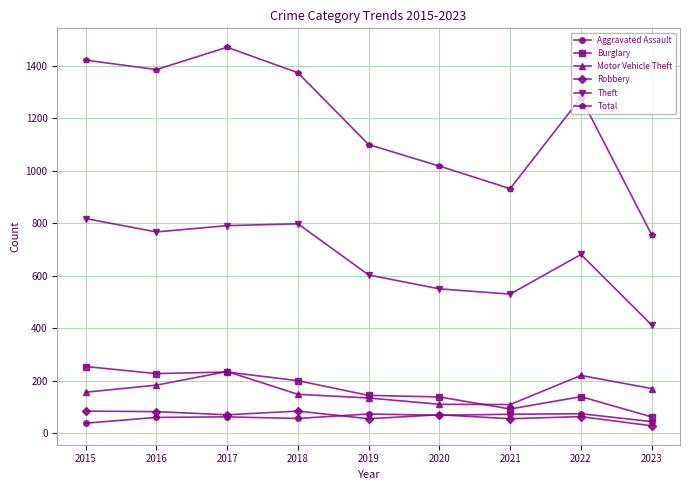

How many distinct data groups are displayed?

6